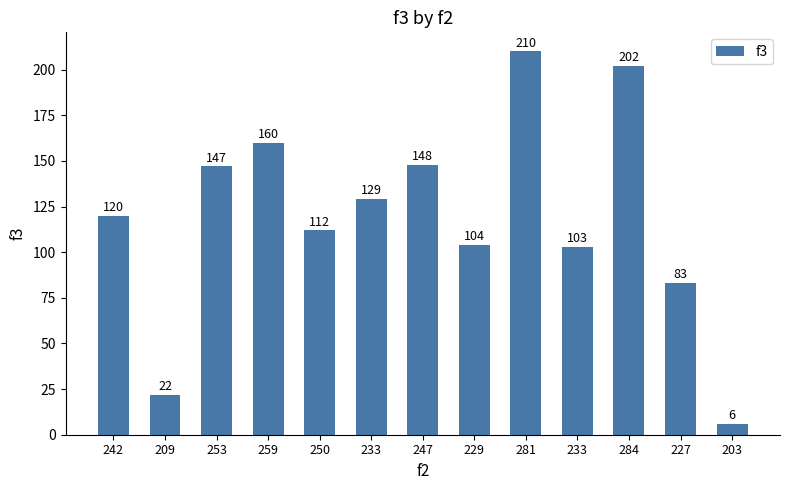

What is the sum of all values?

1546